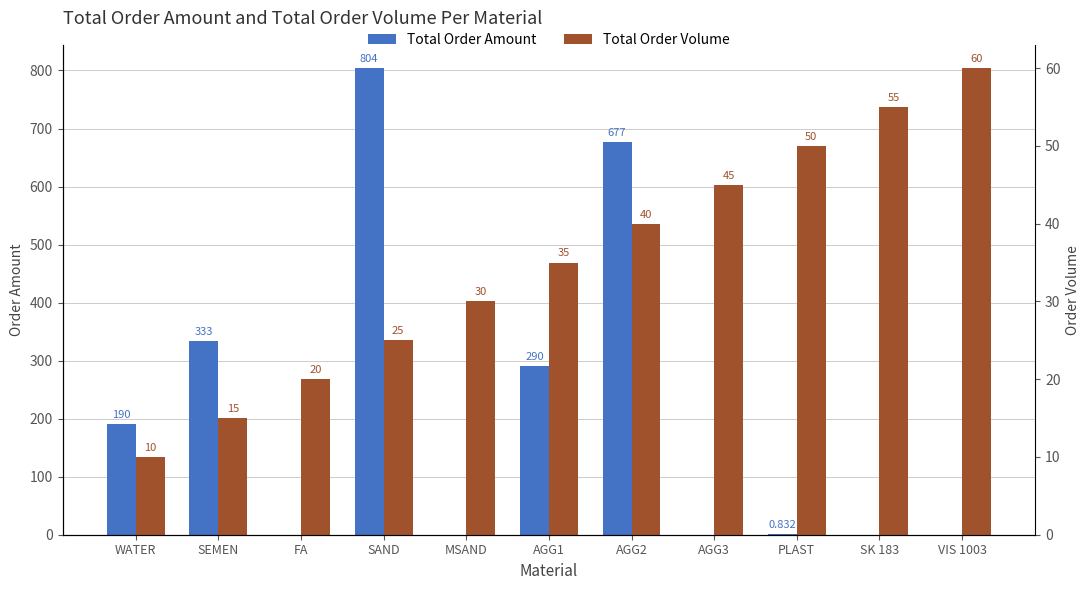

List the series in order of their overall mean, lowest first.

Total Order Volume, Total Order Amount